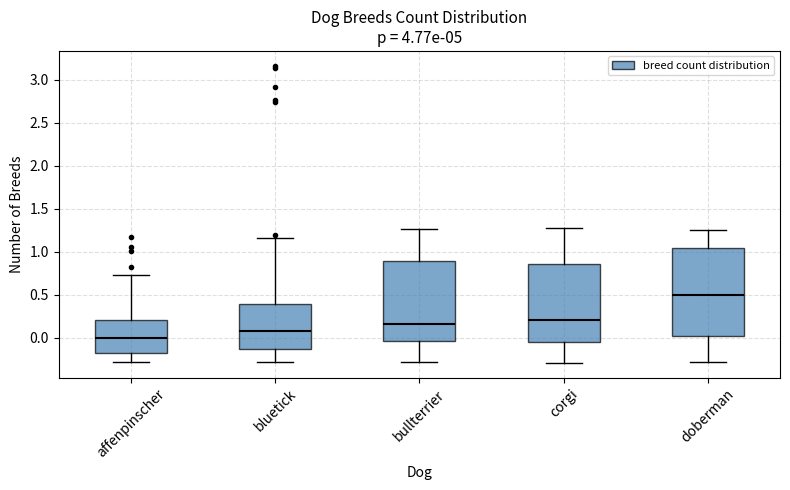

Comparing the boxes themselves (not the whiskers), which one is the tallest?

doberman